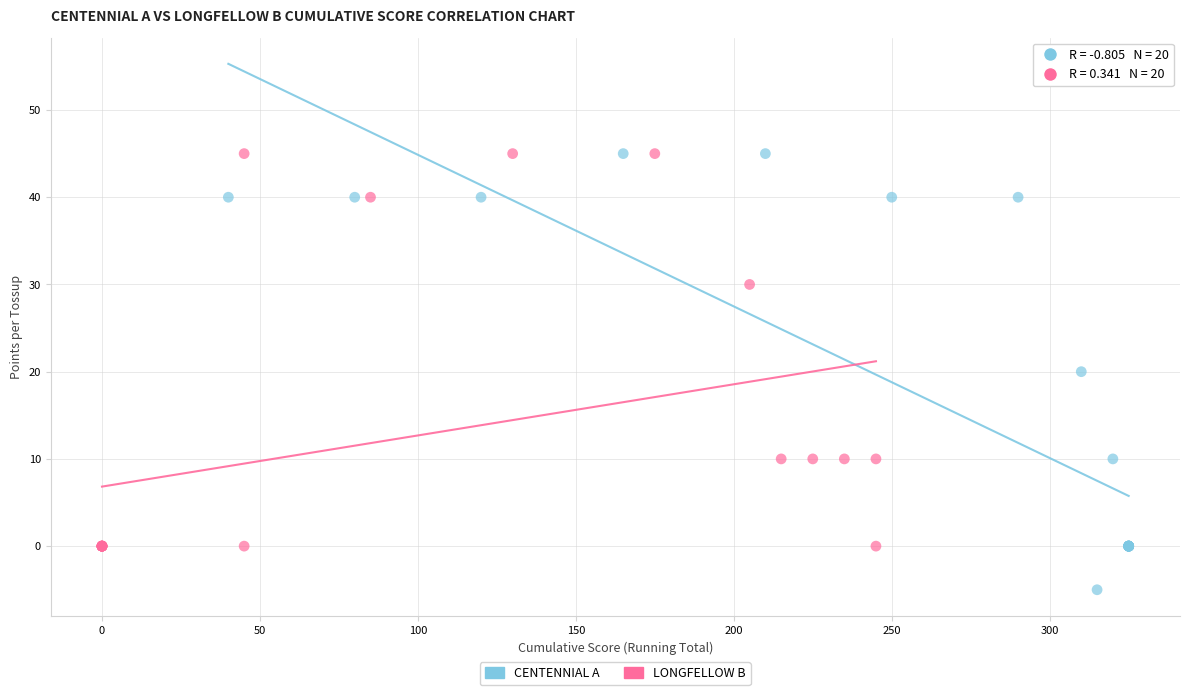

Which series reaches the minimum Y coordinate?

CENTENNIAL A